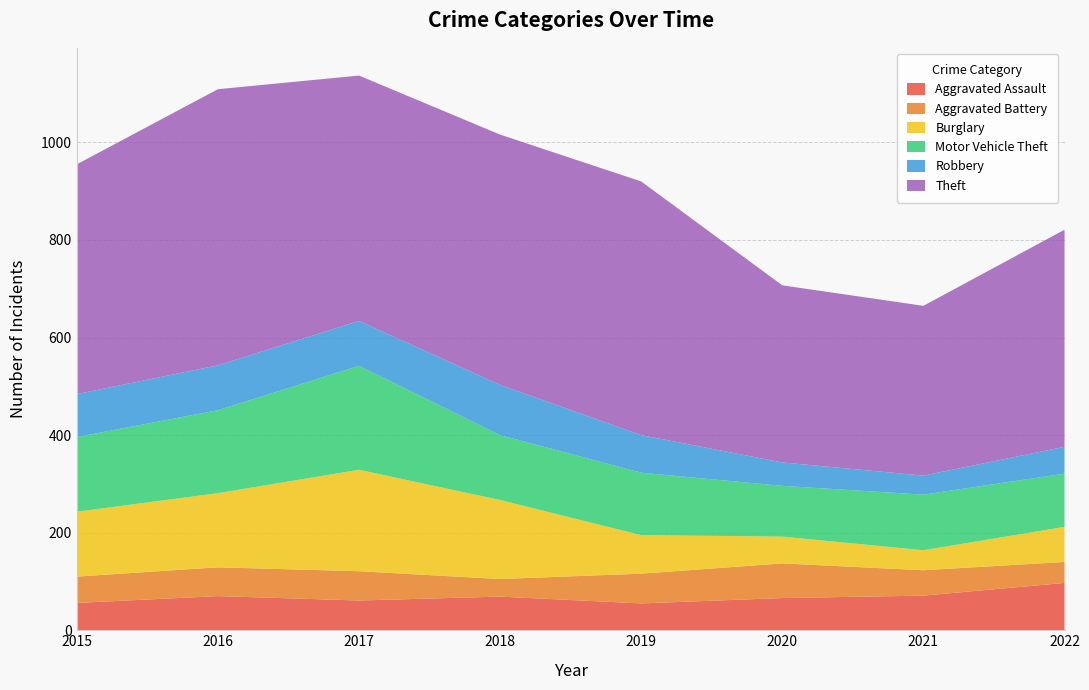

Reading left to right, what are all the values shown in this chart?

Aggravated Assault: 2015=56	2016=70	2017=61	2018=69	2019=55	2020=66	2021=71	2022=97
Aggravated Battery: 2015=54	2016=59	2017=60	2018=36	2019=61	2020=71	2021=52	2022=43
Burglary: 2015=133	2016=152	2017=208	2018=162	2019=79	2020=55	2021=41	2022=72
Motor Vehicle Theft: 2015=153	2016=170	2017=213	2018=133	2019=128	2020=104	2021=114	2022=109
Robbery: 2015=88	2016=92	2017=92	2018=103	2019=77	2020=48	2021=39	2022=55
Theft: 2015=471	2016=566	2017=503	2018=513	2019=520	2020=363	2021=348	2022=445